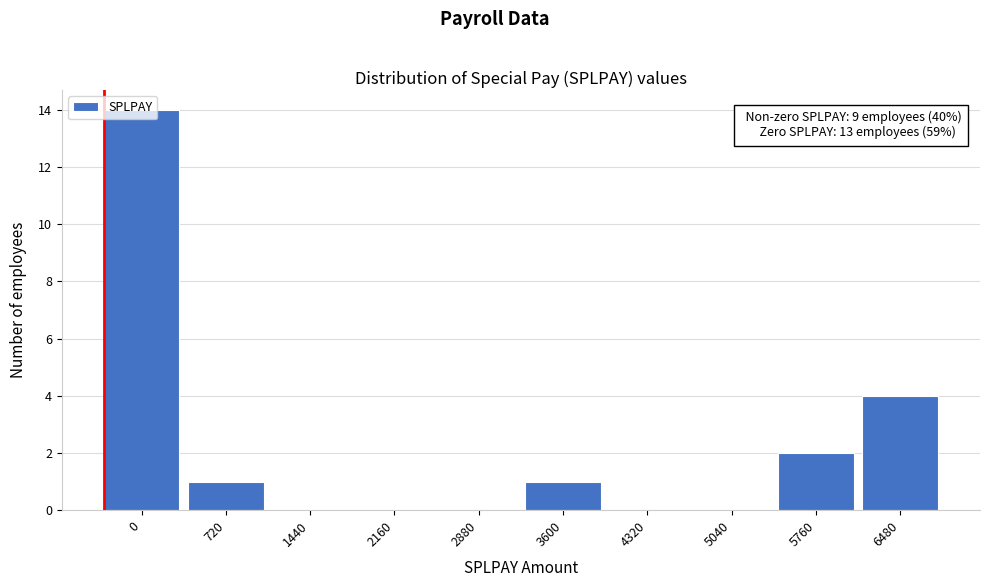

Is it true that the value at 1440 is 0?

True